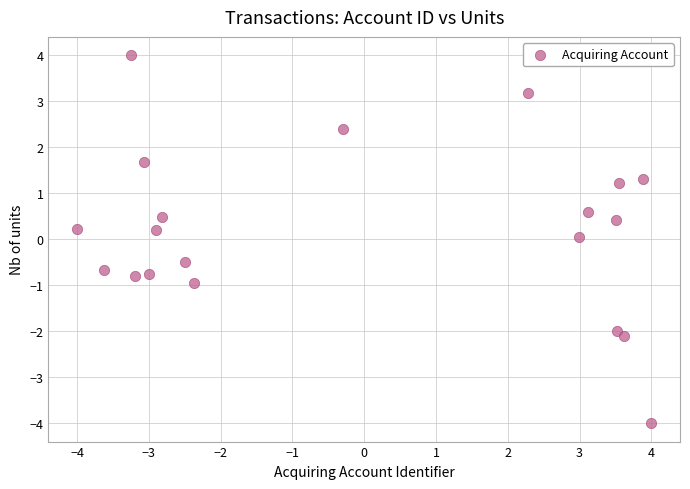

What is the range of X values (max minus min)?

8.0